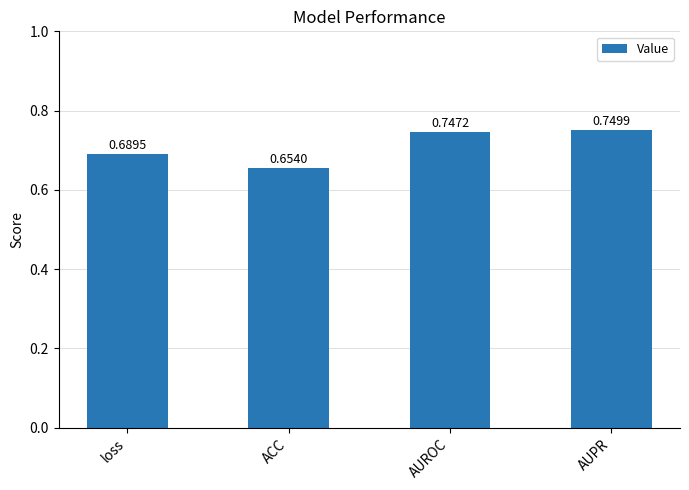

Rank the categories by value from lowest to highest.

ACC, loss, AUROC, AUPR